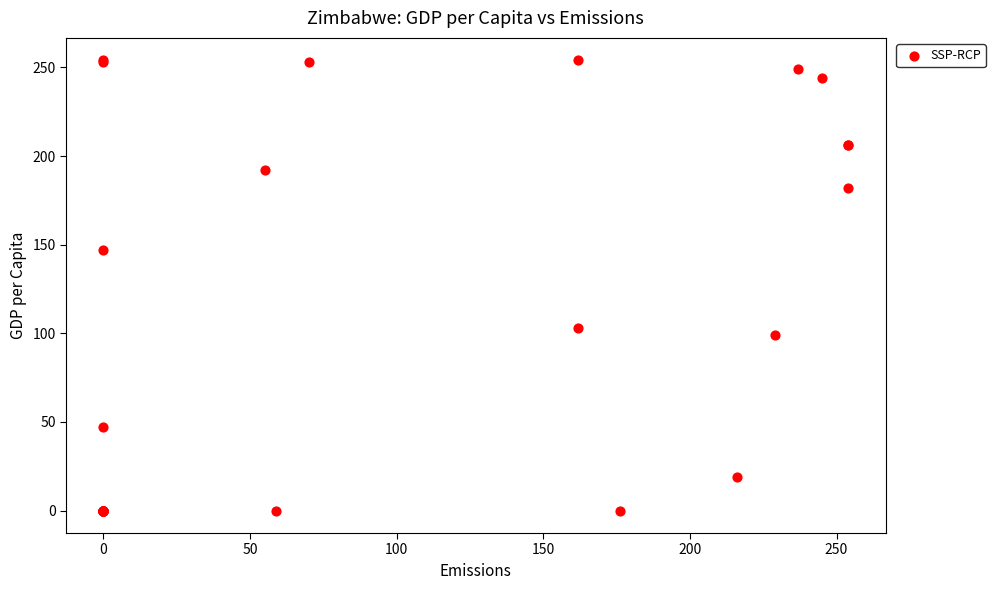

What Y value in the scatter plot is closest to 127?

147